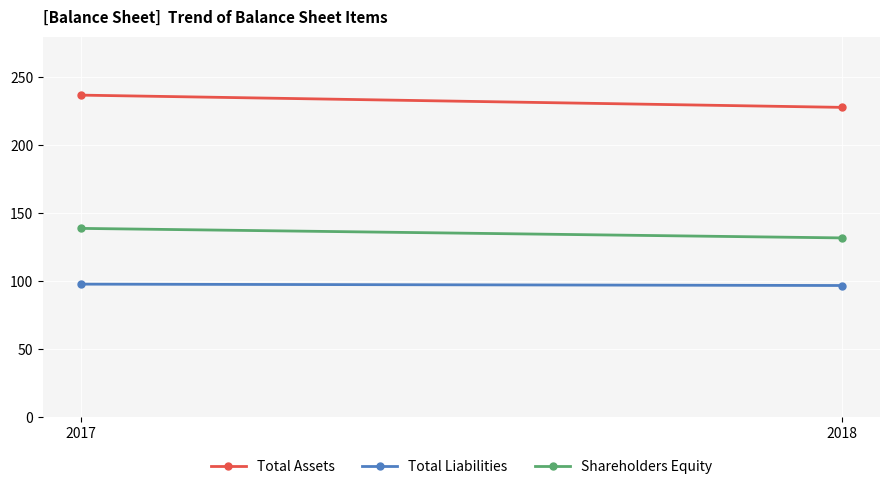

Count the Shareholders Equity values in the range 132 to 139.

2